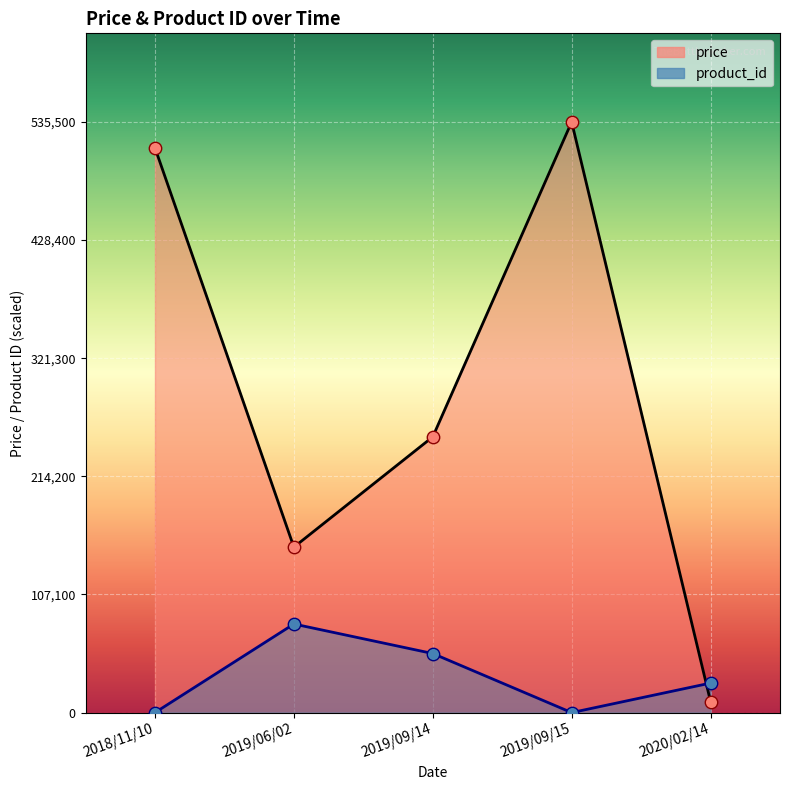

What are all the series names shown in the legend?

price, product_id